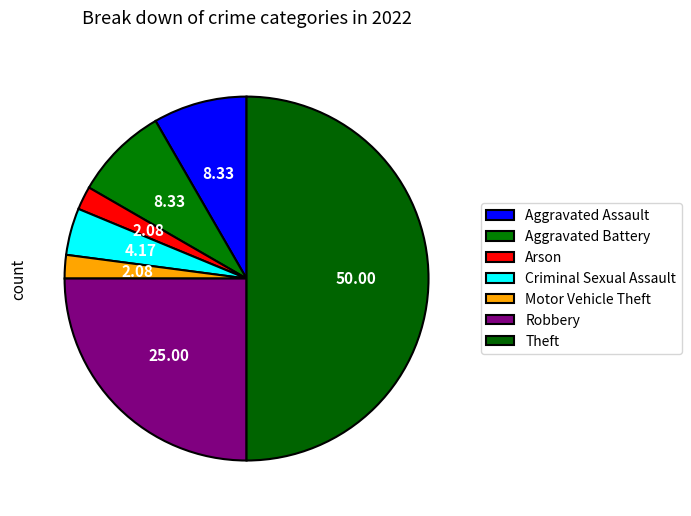

What percentage is the Criminal Sexual Assault slice, to the nearest percent?

4%